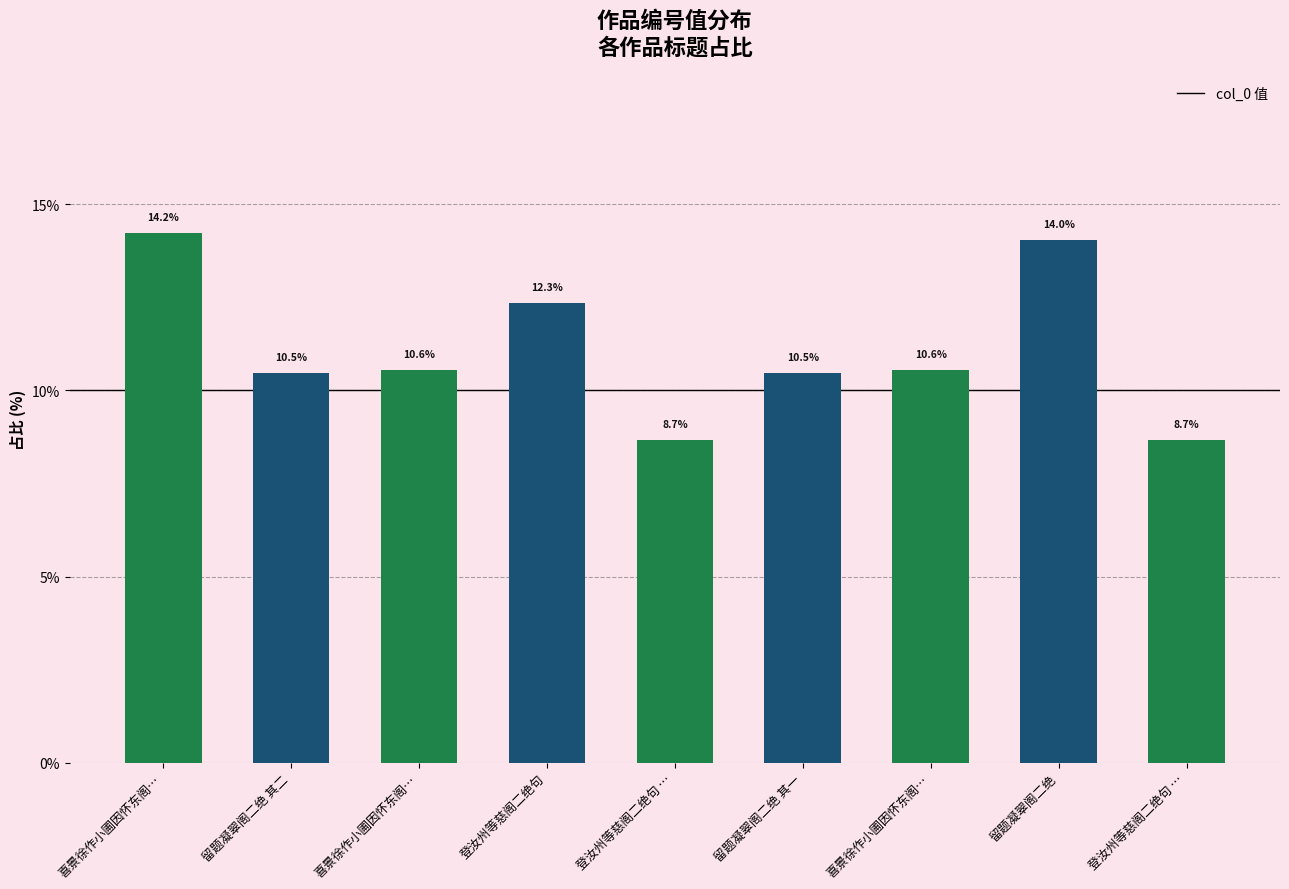

List the labels in order of value, smallest first.

登汝州等慈阁二绝句 …, 登汝州等慈阁二绝句 …, 留题凝翠阁二绝 其一, 留题凝翠阁二绝 其二, 喜景徐作小圃因怀东阁…, 喜景徐作小圃因怀东阁…, 登汝州等慈阁二绝句, 留题凝翠阁二绝, 喜景徐作小圃因怀东阁…